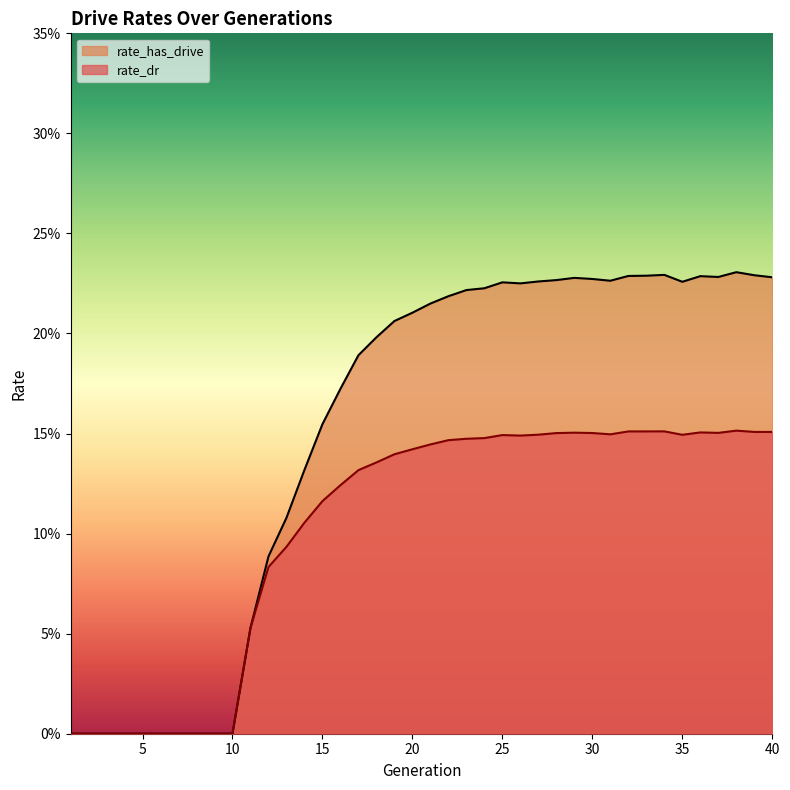

In rate_dr, how many points are lower than both neighbors (excluding endpoints)?

4